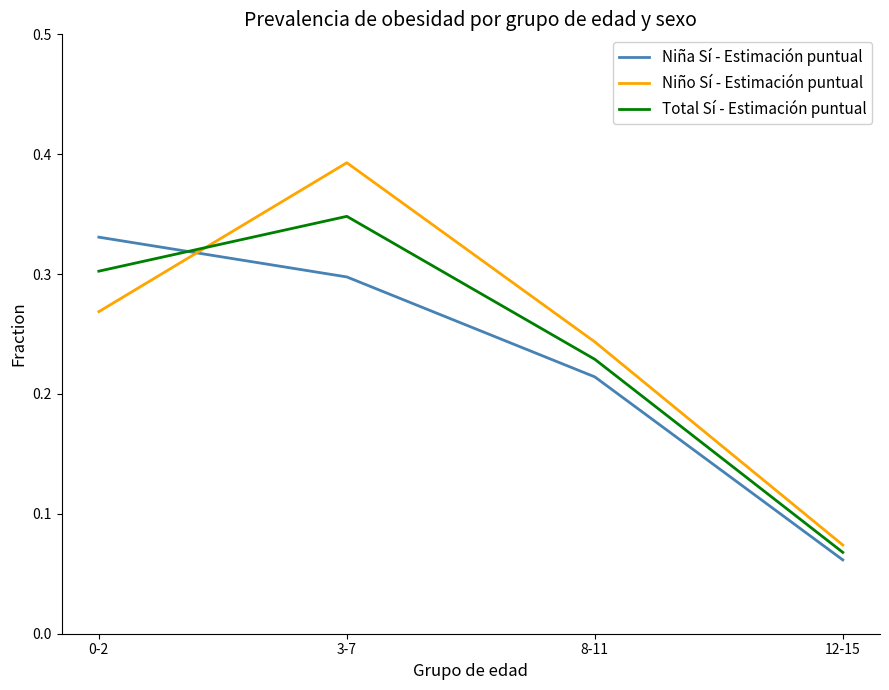

The value of Total Sí - Estimación puntual at 3-7 is 0.5. True or false?

False